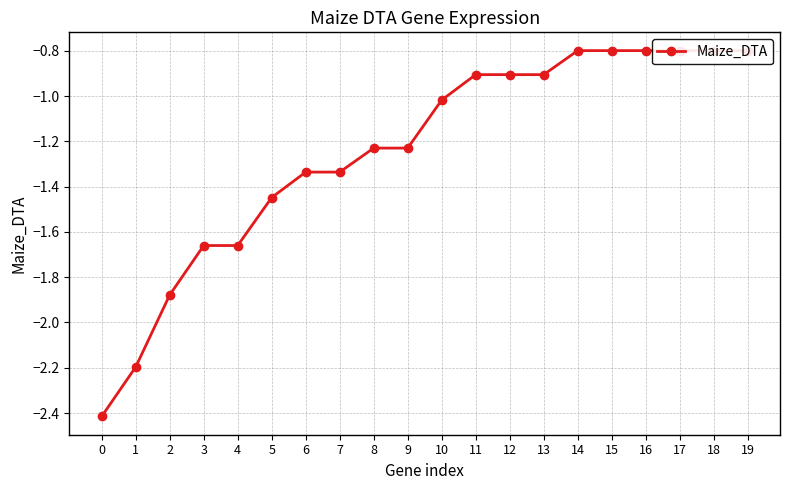

Count the number of categories in the chart.

20